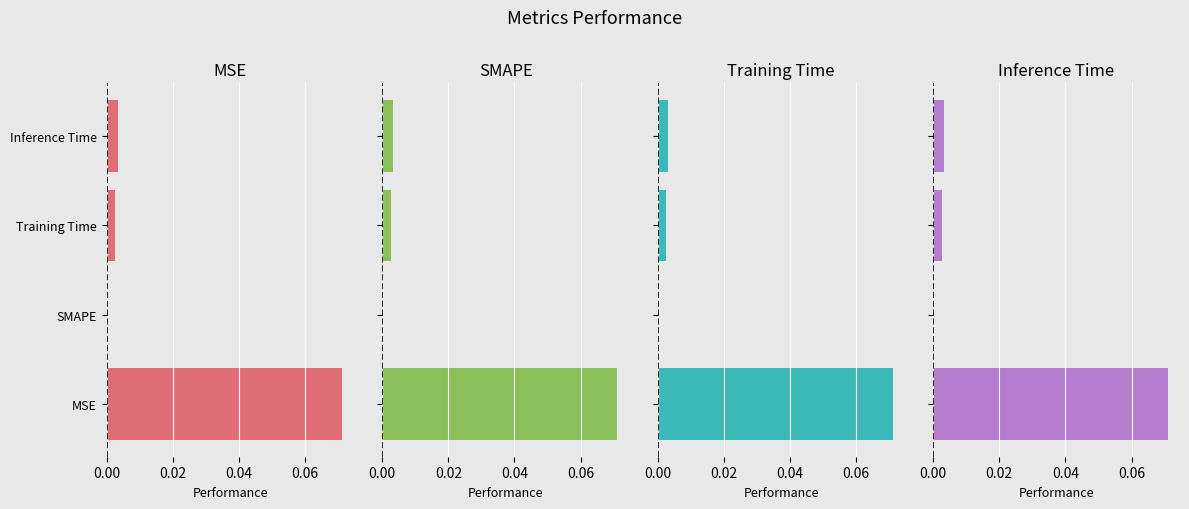

Between Inference Time and Training Time, which is larger?

Inference Time